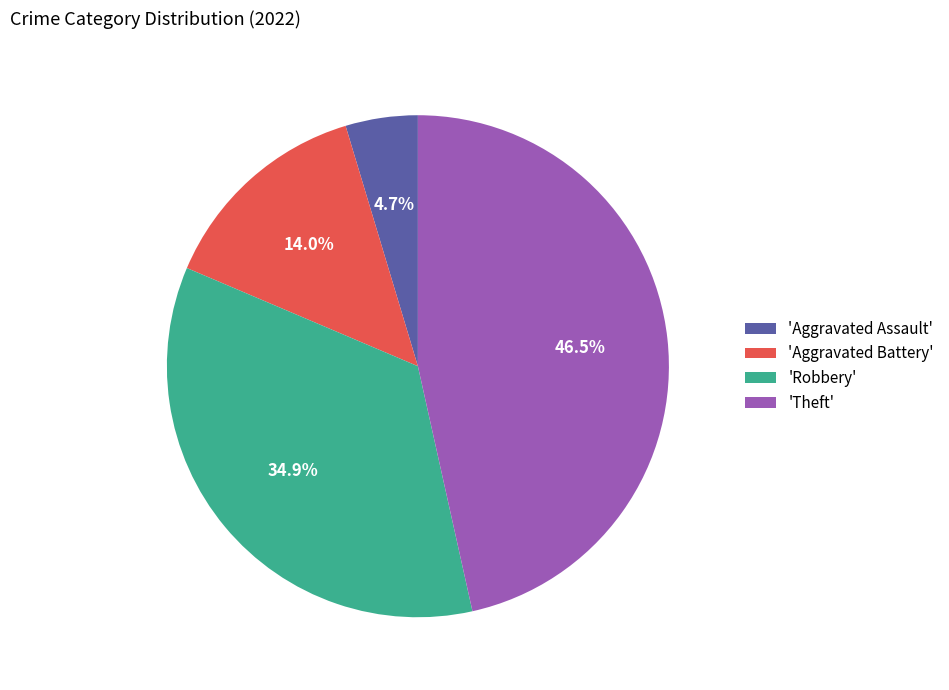

What percentage is NOT represented by 'Theft'?

53.5%